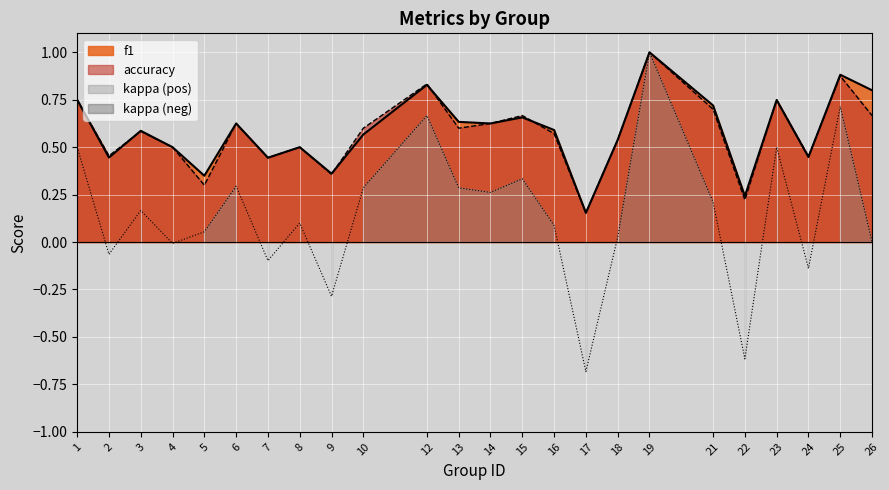

At how many categories does at least one series exceed 0?

24